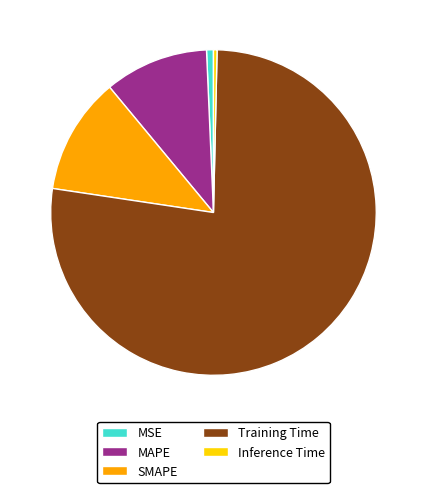

Does Training Time represent more than half of the total?

Yes